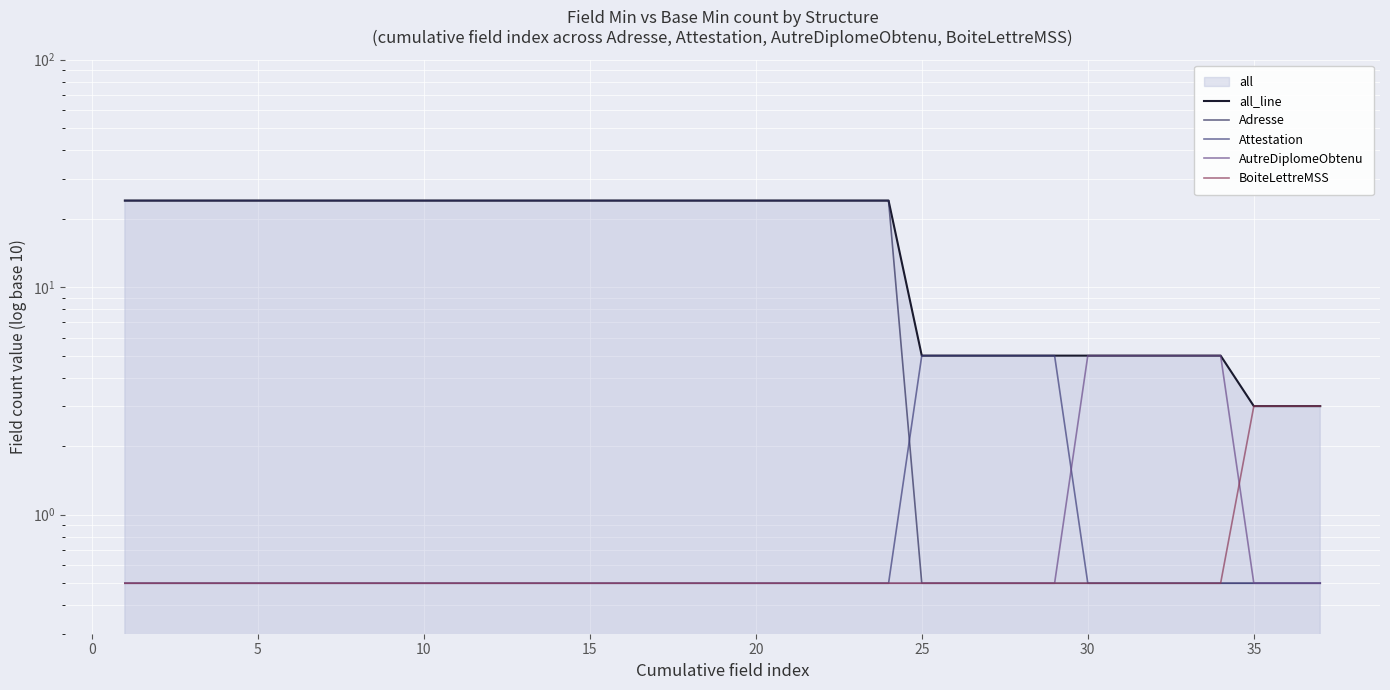

How many data points in Adresse are less than 24?

13